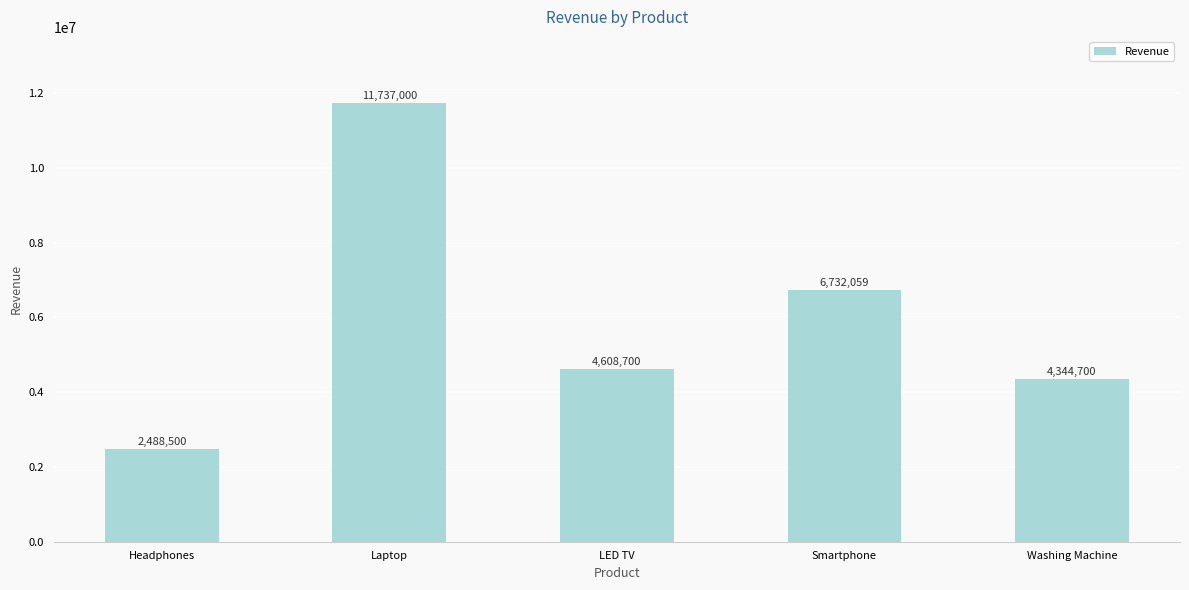

At which category does the chart reach its peak across all series?

Laptop